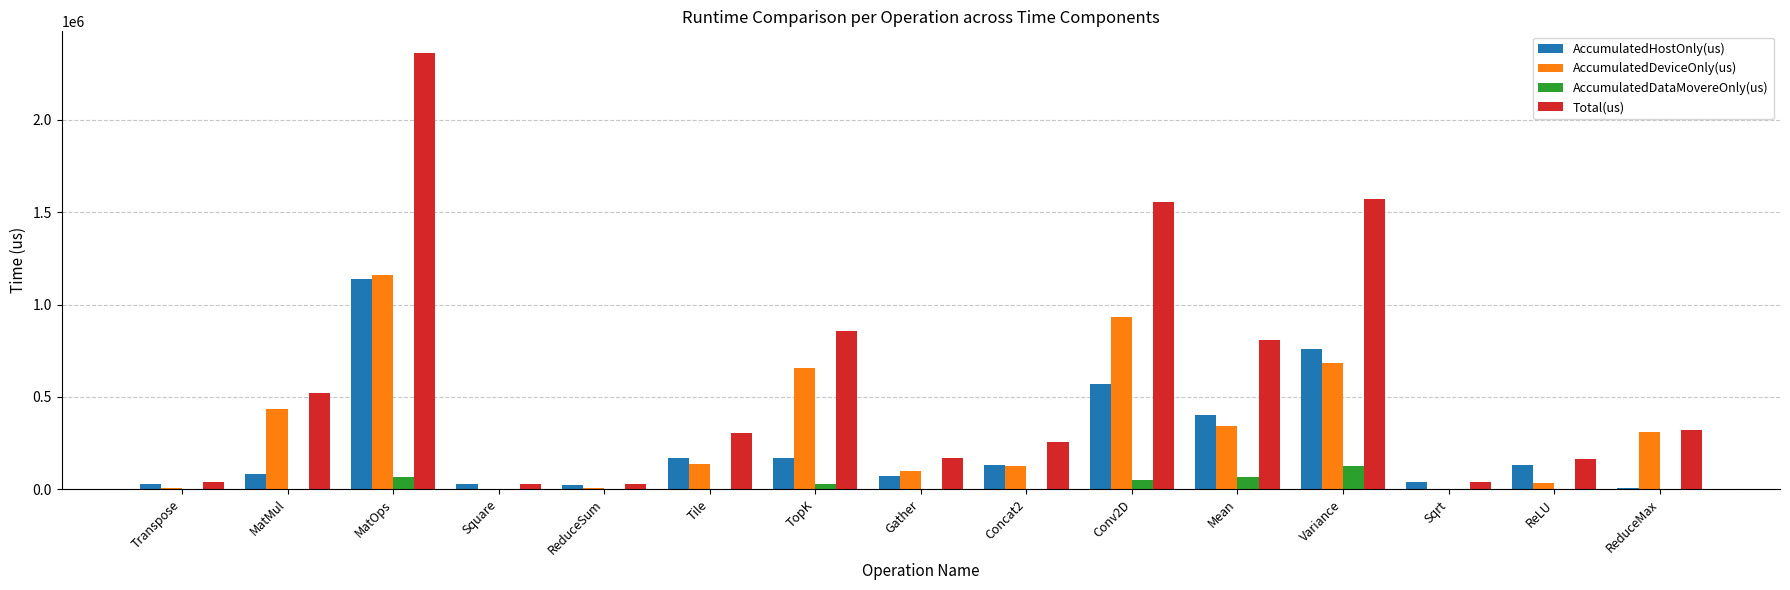

Which series has the widest spread of values?

Total(us)